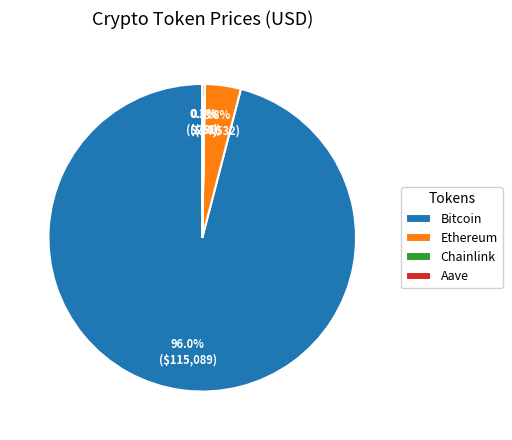

What portion of the pie excludes Ethereum?

96.2%